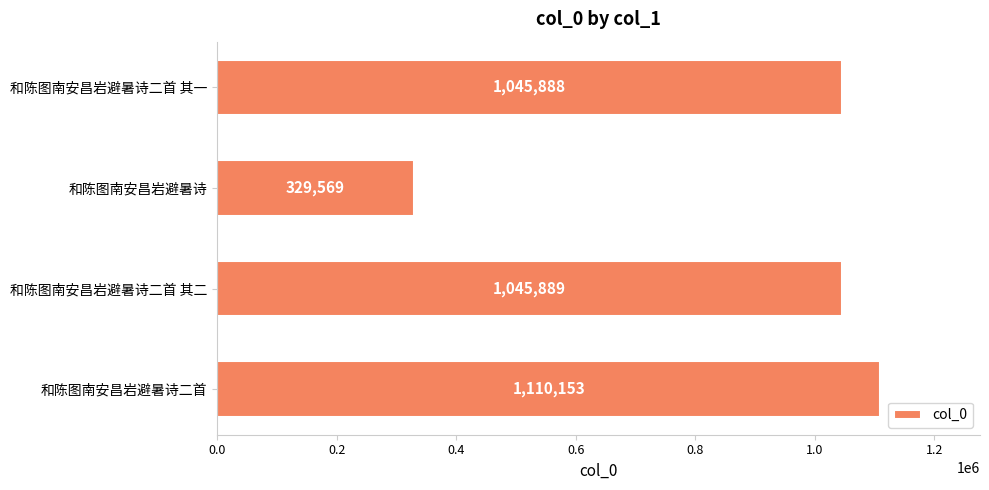

Does the chart contain stacked bars?

No